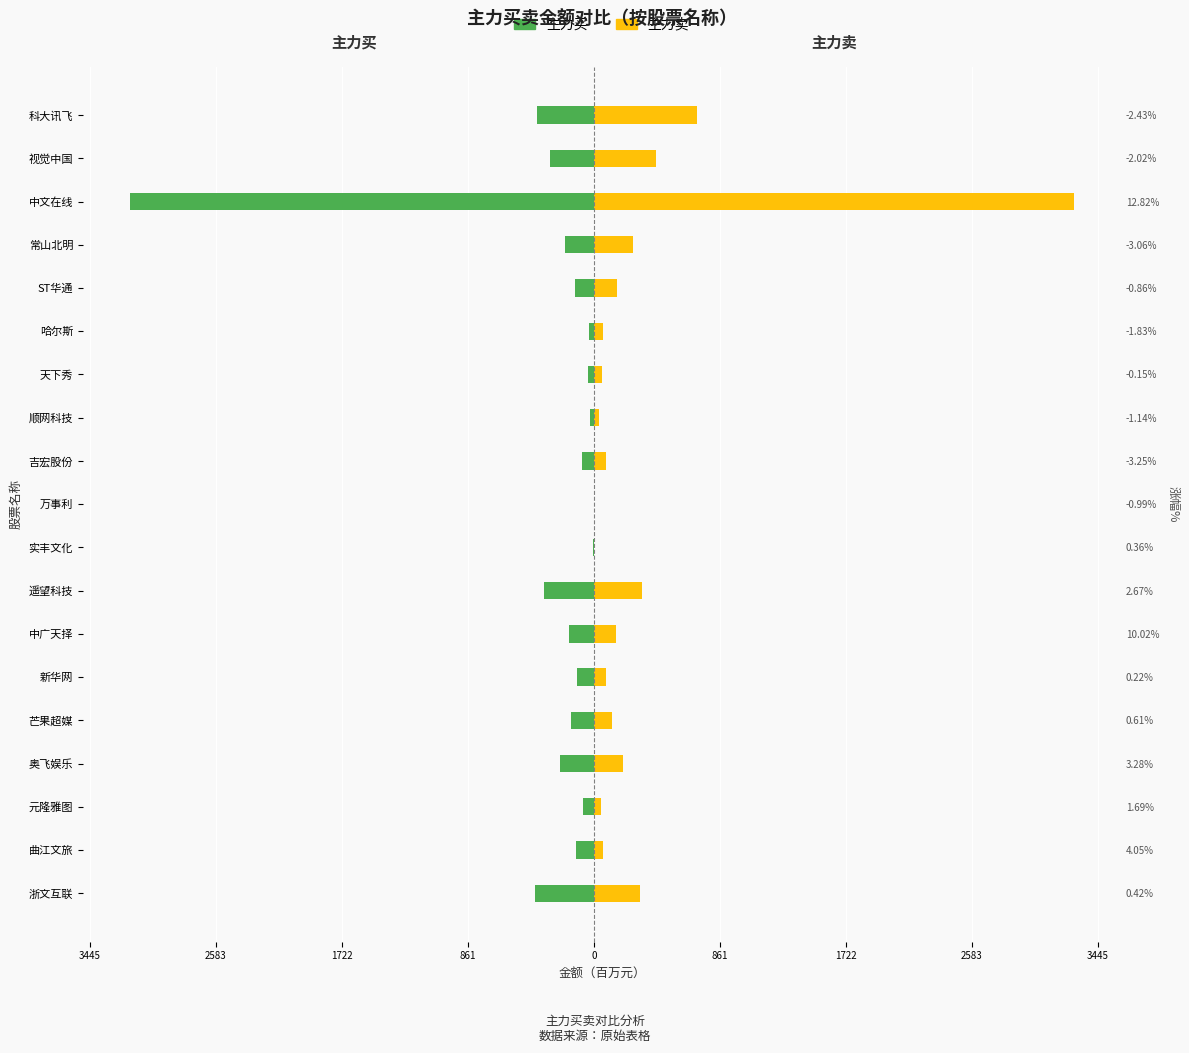

At 天下秀, list the series in order from smallest to largest.

主力买, 主力卖